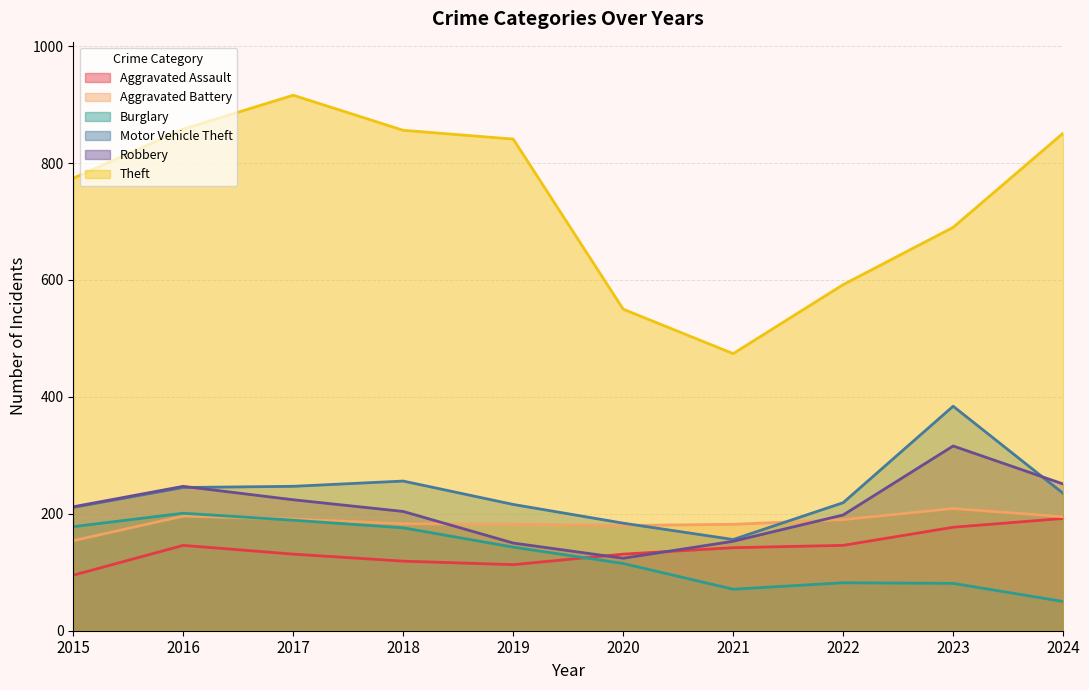

What is the sum of all Aggravated Battery values?

1862